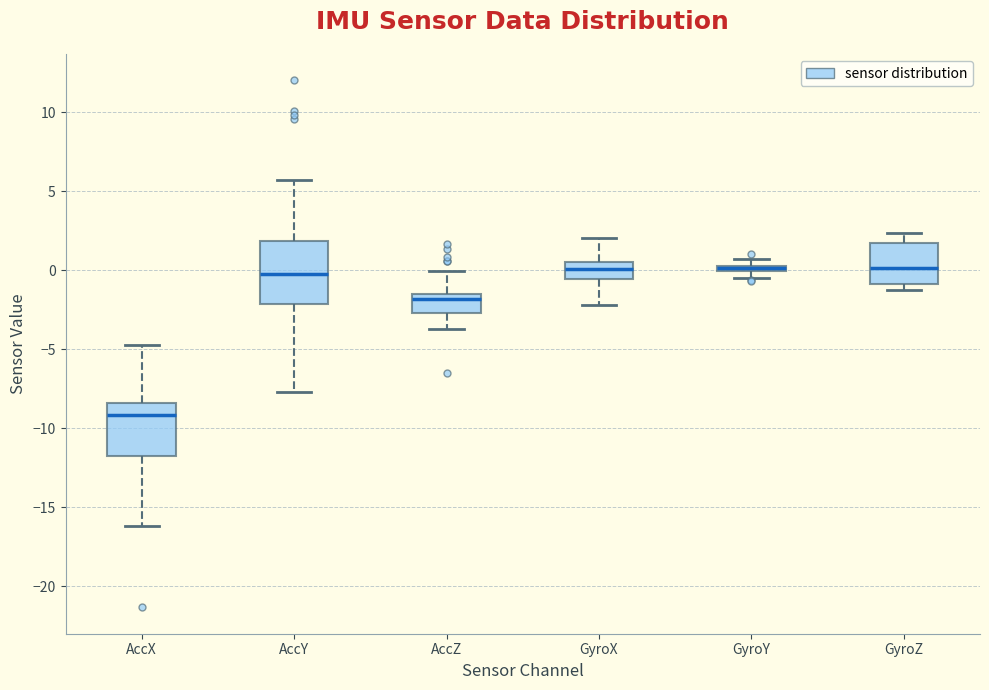

Which box's median line is the lowest?

AccX